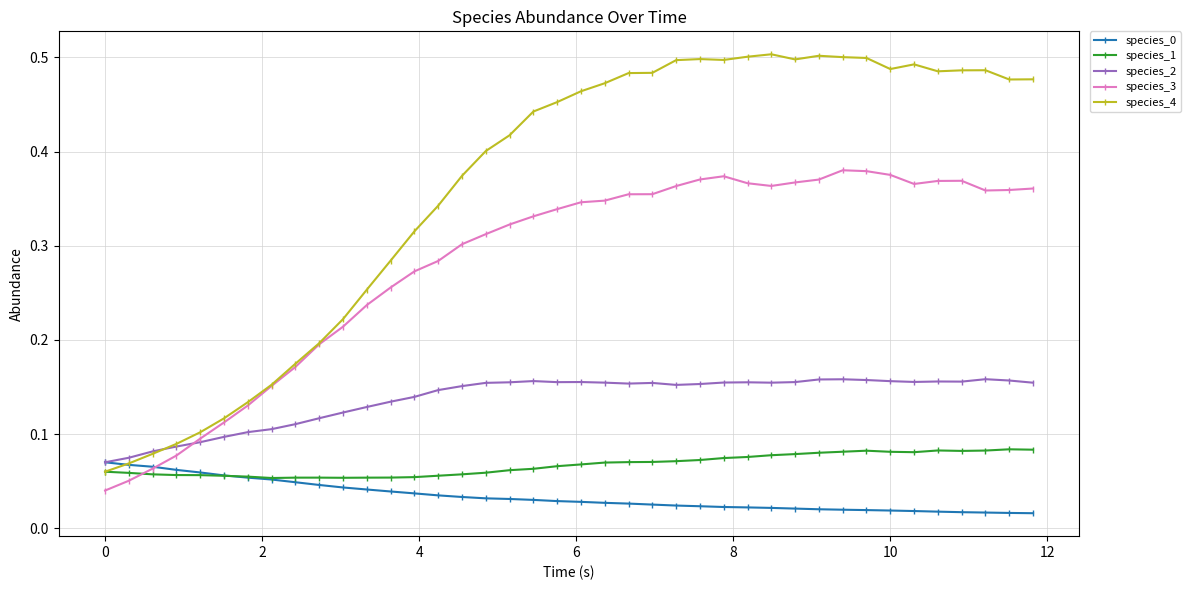

True or false: species_2 has more than 2 interior local peaks.

True